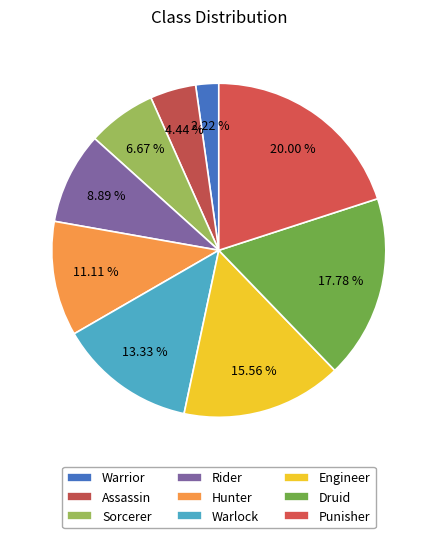

Count the number of slices in the pie.

9